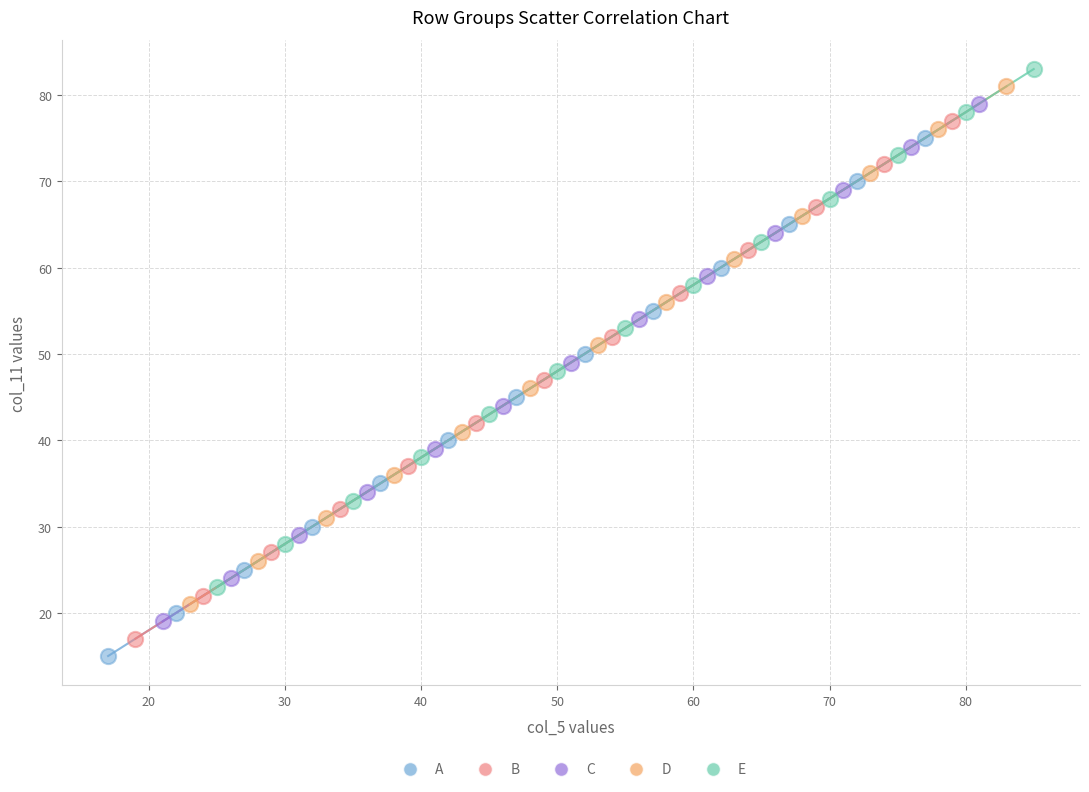

Which series reaches the maximum Y coordinate?

E